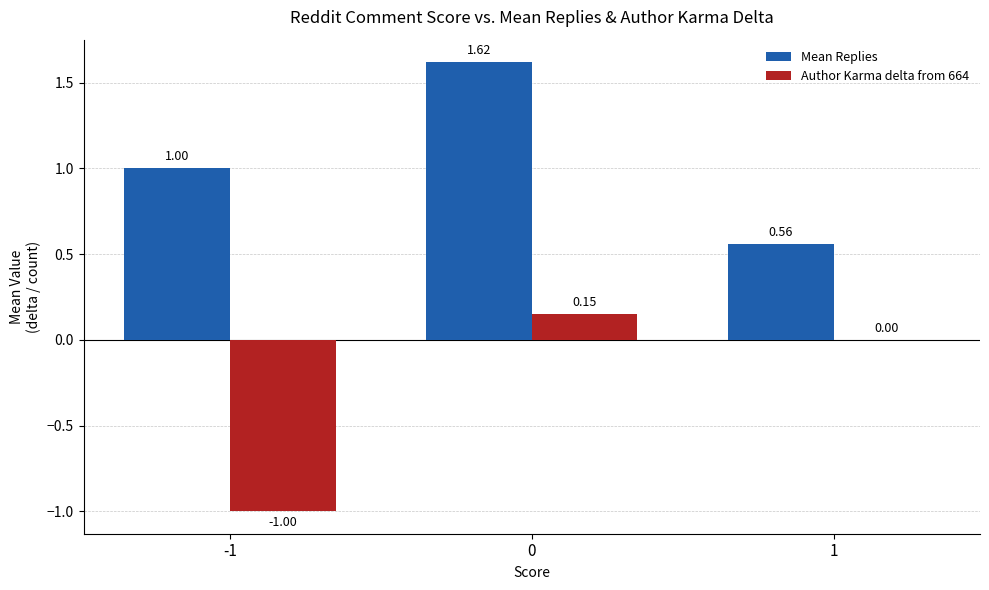

Rank the series by their average value, from highest to lowest.

Mean Replies, Author Karma delta from 664